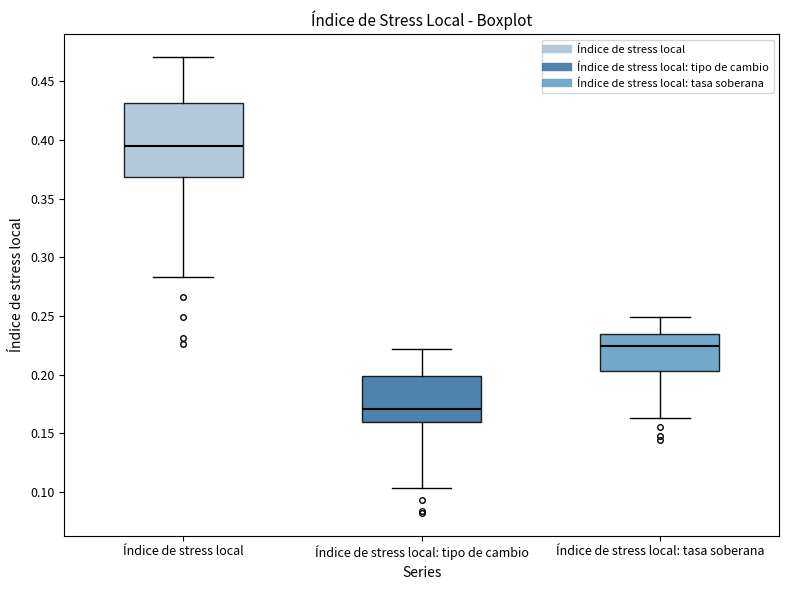

Reading left to right, transcribe this box plot: for each box, give where its median line is, the range the box spans, and where its two whiskers end, as read against the y-axis. The values are not printed on the chart, so give them approximately, as read against the axis.

Índice de stress local: median 0.395, box 0.370 to 0.430, whiskers 0.285 to 0.470
Índice de stress local: tipo de cambio: median 0.170, box 0.160 to 0.200, whiskers 0.105 to 0.220
Índice de stress local: tasa soberana: median 0.225, box 0.205 to 0.235, whiskers 0.165 to 0.250